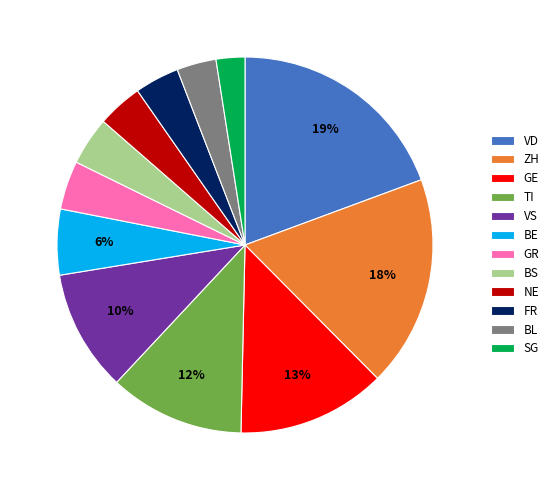

To the nearest percent, what is the difference between the largest and smallest slice percentages?

17%